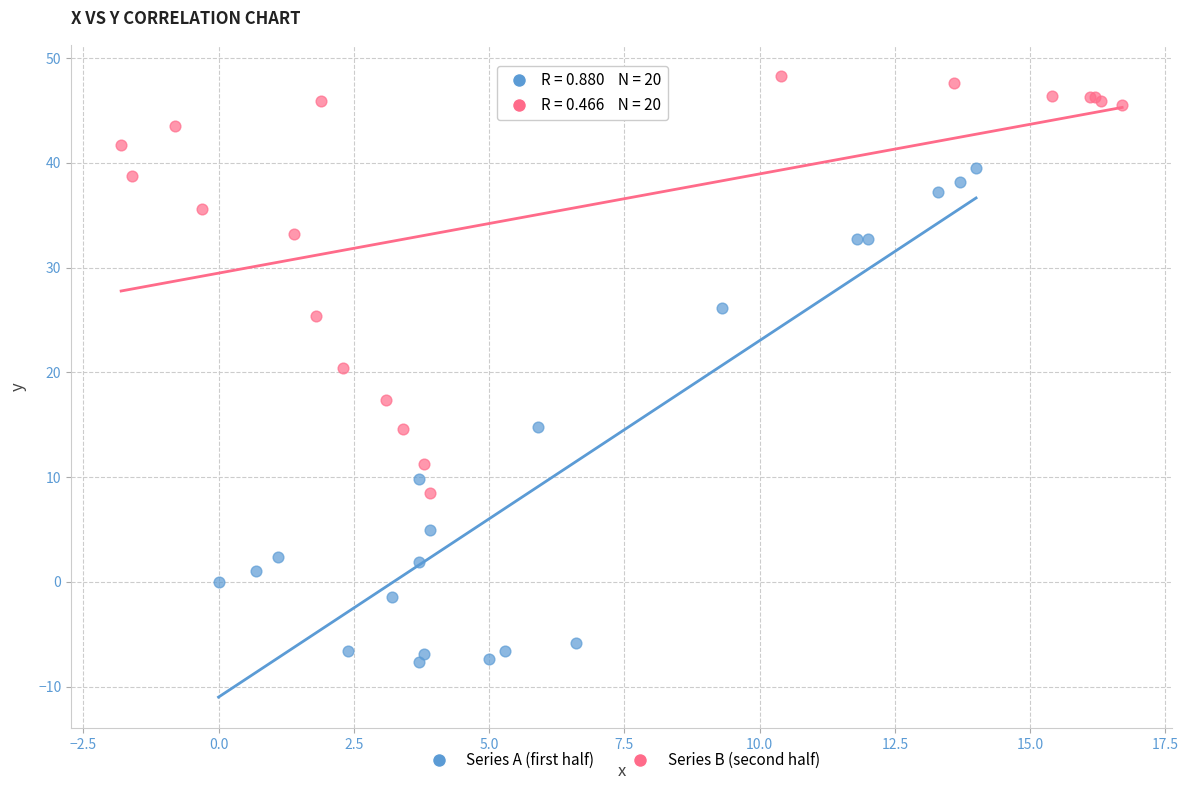

Which series contains the highest Y value?

Series B (second half)